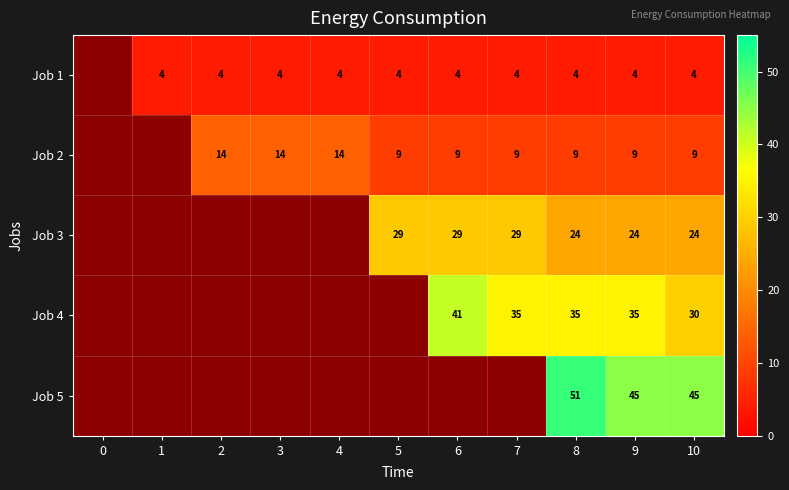

Is the value of Job 2 at 7 greater than the value of Job 3 at 10?

No